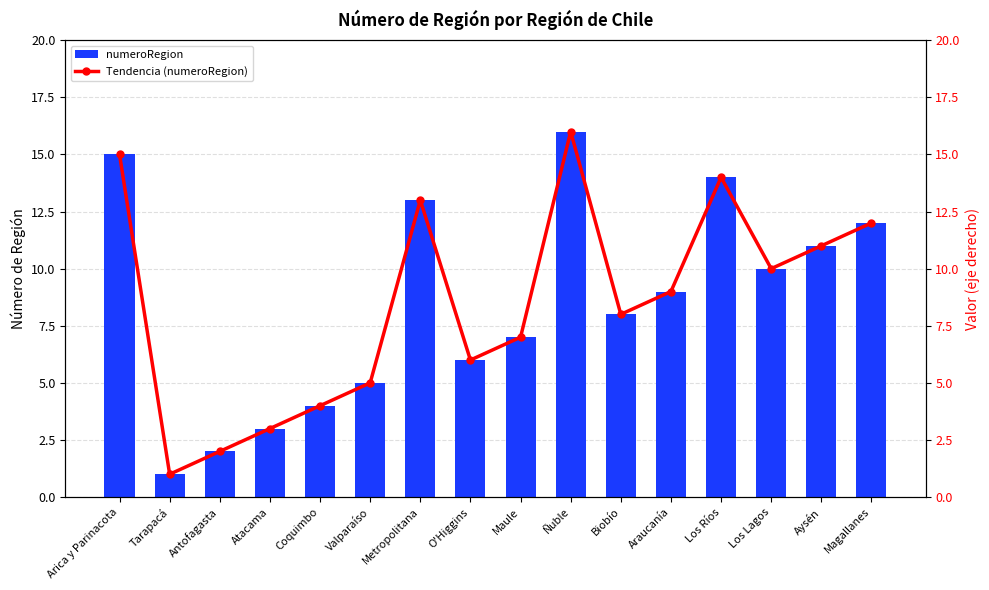

Which has a higher value, Tarapacá or O'Higgins?

O'Higgins